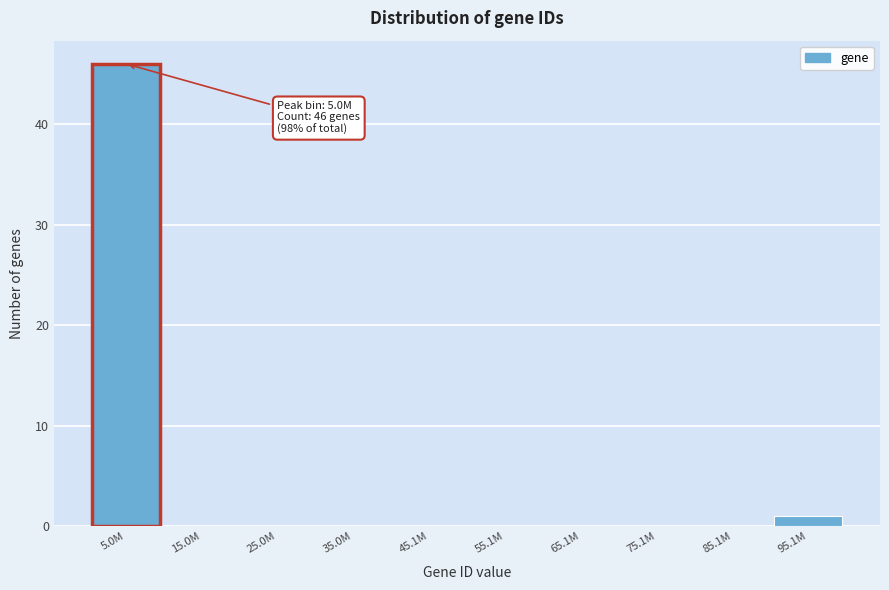

Reading right to left, transcribe all the data shown in this chart.

95.1M=1	85.1M=0	75.1M=0	65.1M=0	55.1M=0	45.1M=0	35.0M=0	25.0M=0	15.0M=0	5.0M=46